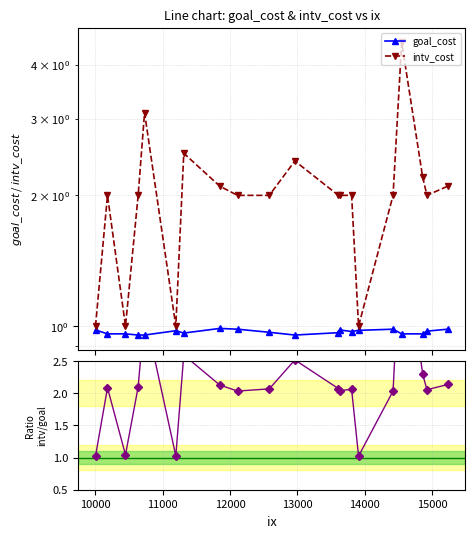

How many series are shown in this chart?

3